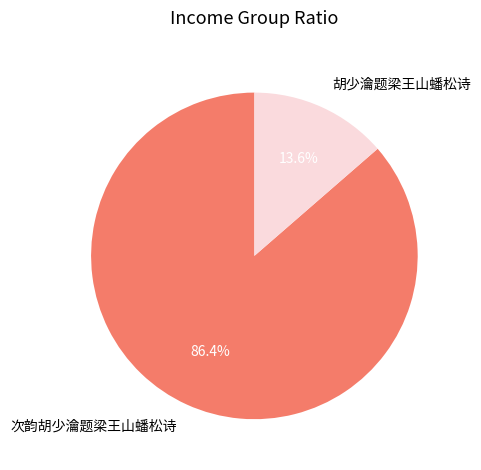

Which has a higher value, 胡少瀹题梁王山蟠松诗 or 次韵胡少瀹题梁王山蟠松诗?

次韵胡少瀹题梁王山蟠松诗